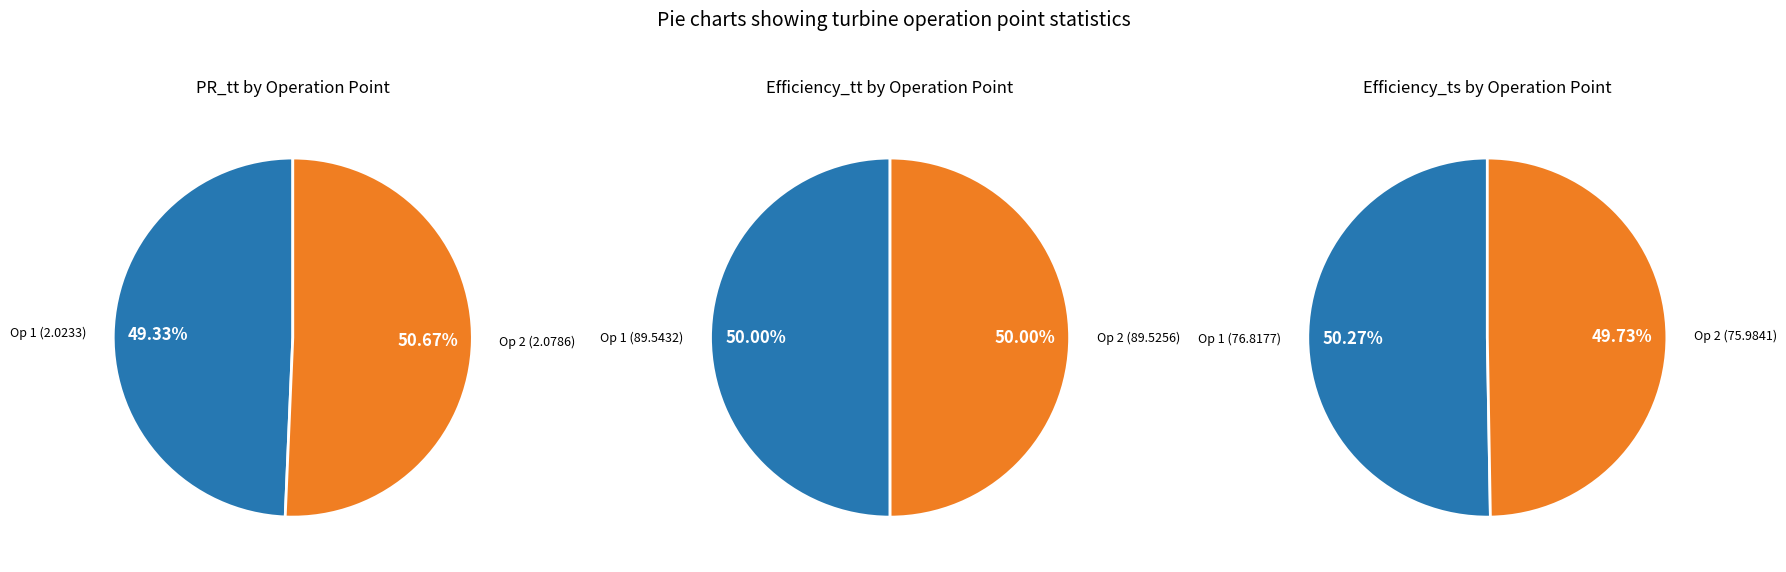

How many slices are in this pie chart?

2